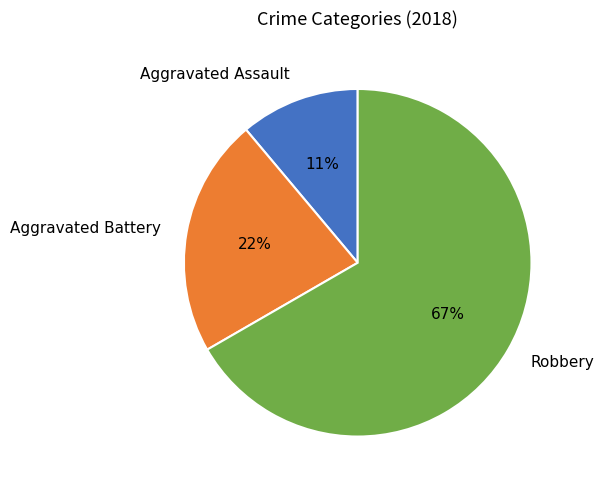

To the nearest percent, what percentage of the pie is Aggravated Battery?

22%